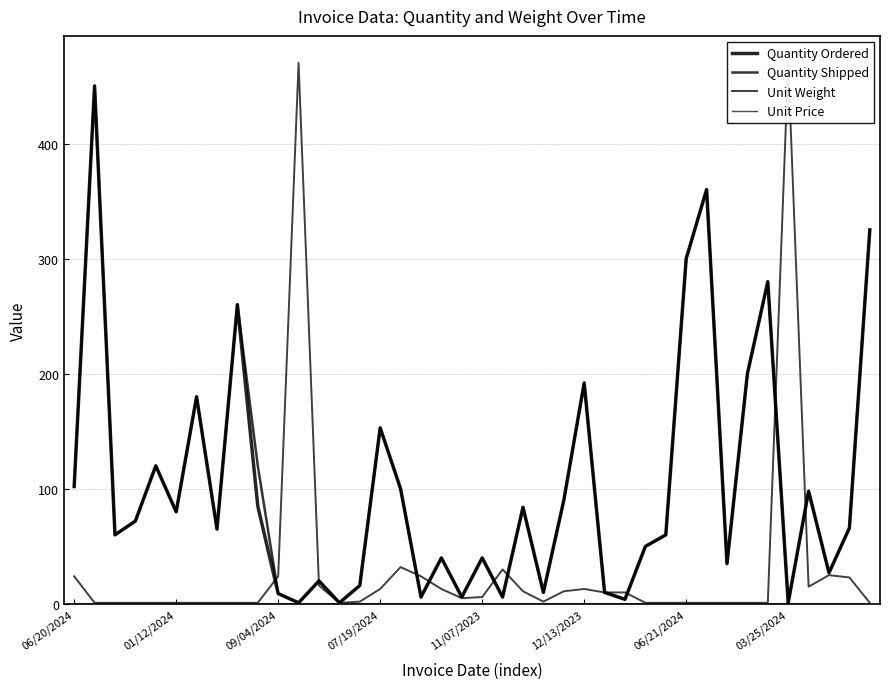

Reading right to left, extract all data points from this chart.

Quantity Ordered: 325.0	66.0	27.0	98.0	1.0	280.0	200.0	35.0	360.0	300.0	60.0	50.0	4.0	10.0	192.0	90.0	10.0	84.0	6.0	40.0	6.0	40.0	6.0	100.0	153.0	16.0	1.0	20.0	1.0	9.0	85.0	260.0	65.0	180.0	80.0	120.0	72.0	60.0	450.0	102.0
Quantity Shipped: 325.0	66.0	27.0	98.0	1.0	280.0	200.0	35.0	360.0	300.0	60.0	50.0	4.0	10.0	192.0	90.0	10.0	84.0	6.0	40.0	6.0	40.0	6.0	100.0	153.0	16.0	1.0	20.0	1.0	9.0	120.0	260.0	65.0	180.0	80.0	120.0	72.0	60.0	450.0	102.0
Unit Weight: 1.0	23.0	25.0	15.0	470.0	1.0	1.0	1.0	1.0	1.0	1.0	1.0	10.0	10.0	13.0	11.0	2.0	11.0	30.0	6.0	5.0	13.0	24.0	32.0	13.0	2.0	1.0	16.0	470.0	24.0	1.0	1.0	1.0	1.0	1.0	1.0	1.0	1.0	1.0	24.0
Unit Price: 0.0	0.1	0.1	0.1	0.0	0.0	0.0	0.0	0.0	0.0	0.0	0.0	0.1	0.1	0.1	0.1	0.1	0.1	0.1	0.1	0.1	0.1	0.1	0.1	0.1	0.1	0.0	0.1	0.0	0.0	0.0	0.0	0.0	0.0	0.0	0.0	0.0	0.0	0.0	0.1